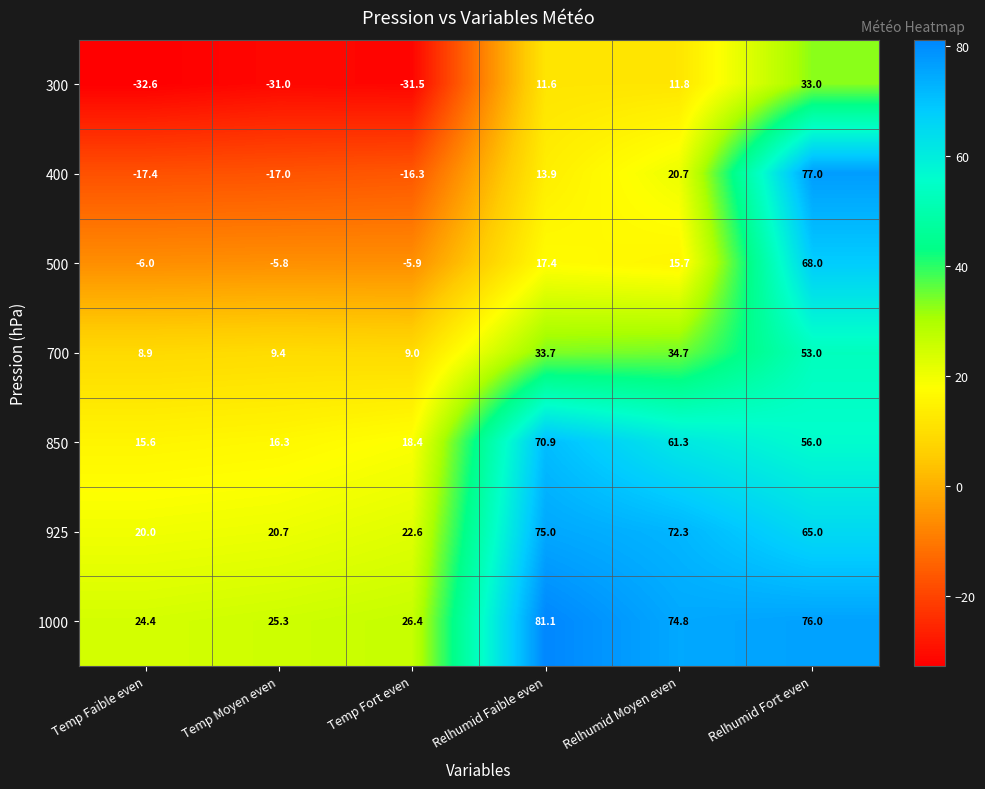

Which label corresponds to the largest value in the chart?

Relhumid Faible even